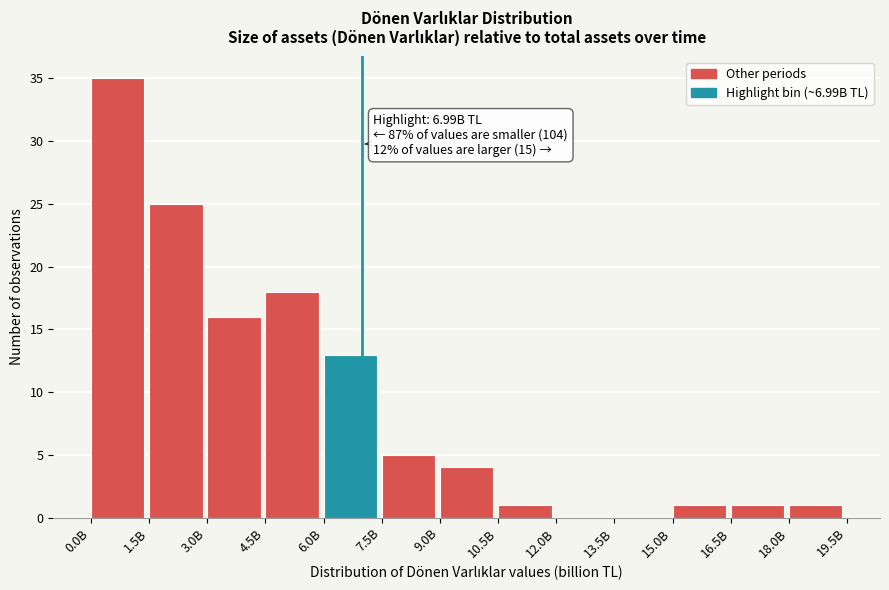

Reading left to right, transcribe all the data shown in this chart.

0.0B=35	1.5B=25	3.0B=16	4.5B=18	6.0B=13	7.5B=5	9.0B=4	10.5B=1	12.0B=0	13.5B=0	15.0B=1	16.5B=1	18.0B=1